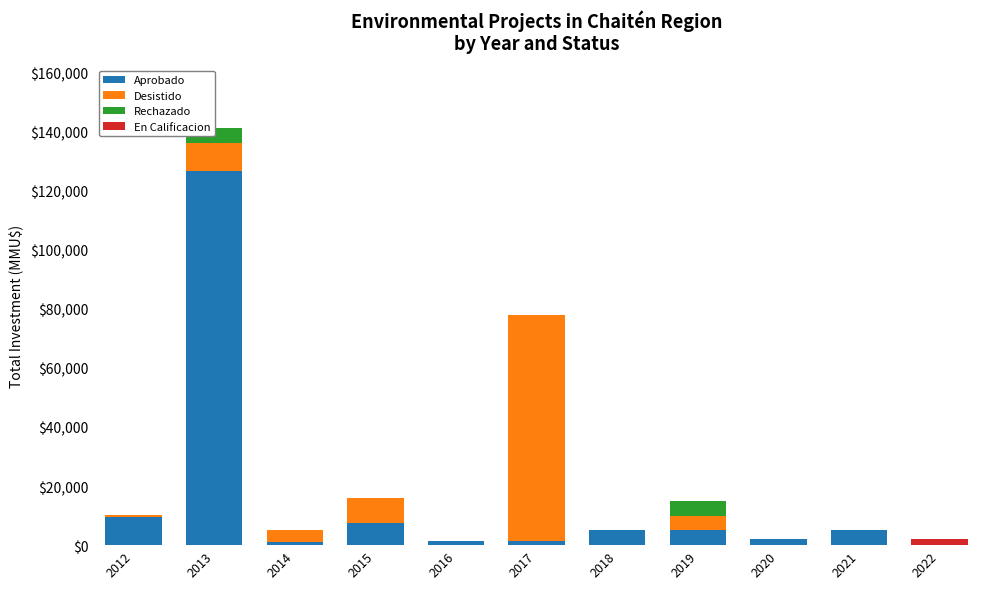

Which series has the largest range (max minus min)?

Aprobado